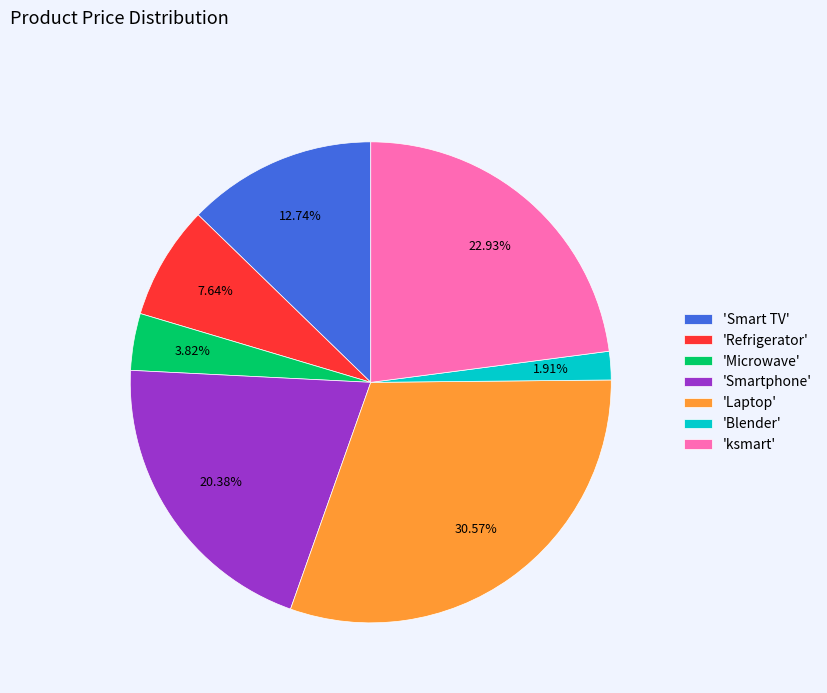

Do 'Blender' and 'Smart TV' together represent more than half of the pie?

No